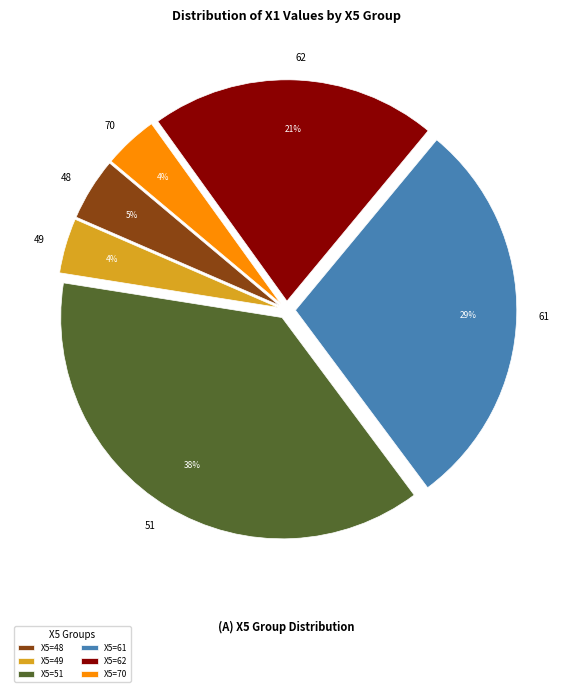

Is it true that 70 is 17% of the pie?

False